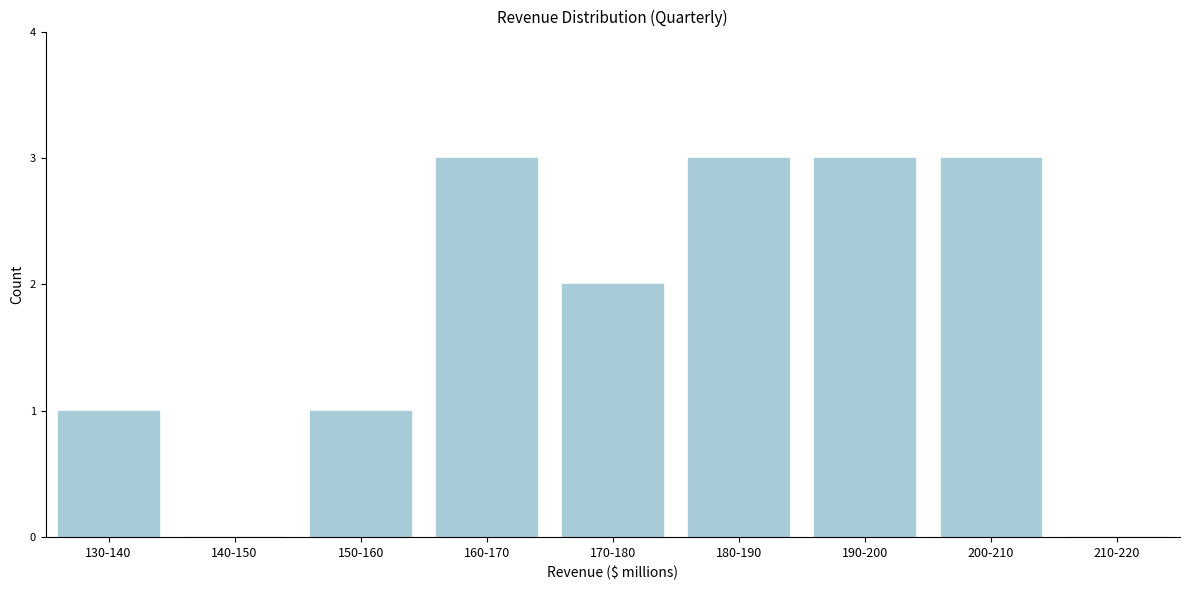

Reading left to right, extract all data points from this chart.

130-140=1	140-150=0	150-160=1	160-170=3	170-180=2	180-190=3	190-200=3	200-210=3	210-220=0